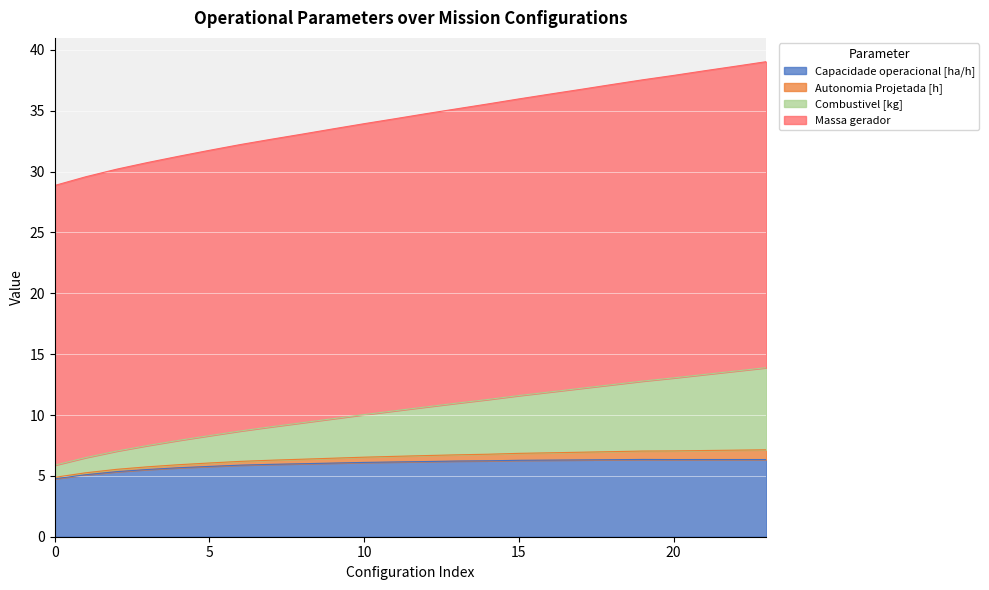

What are all the series names shown in the legend?

Capacidade operacional [ha/h], Autonomia Projetada [h], Combustivel [kg], Massa gerador